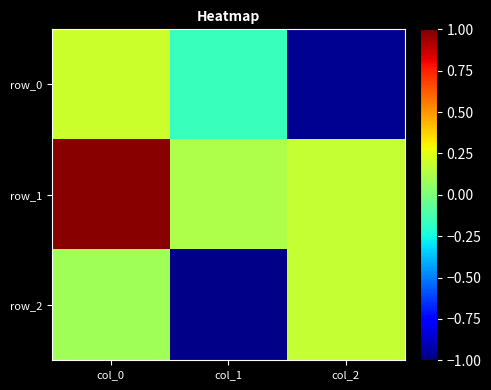

What is the difference between the highest and lowest values at col_2?

1.1